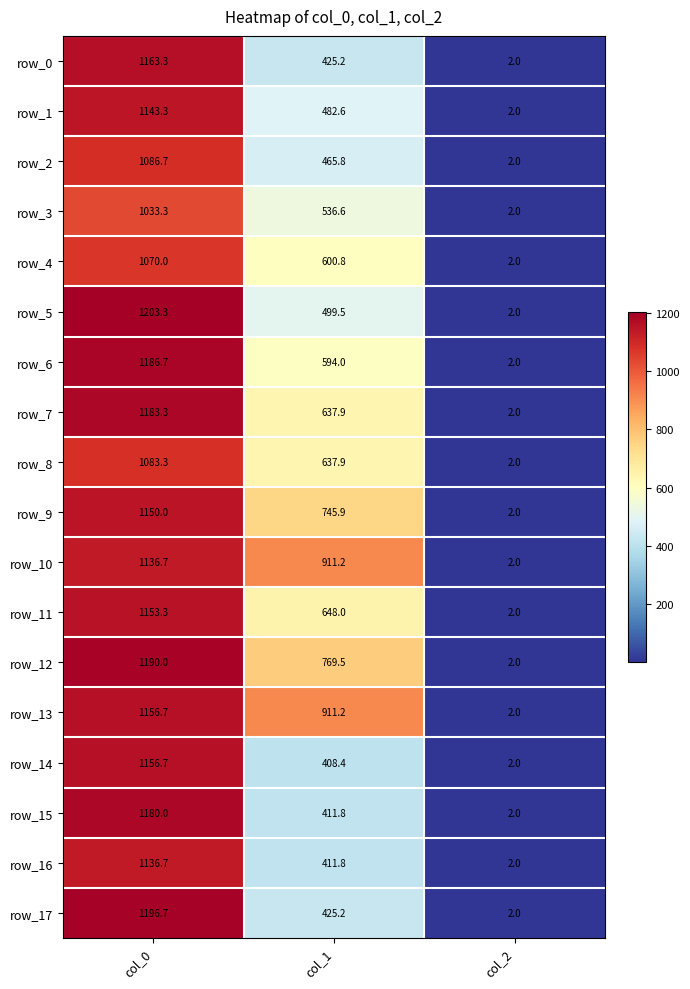

True or false: row_3 has a value of 504.8 at col_0.

False